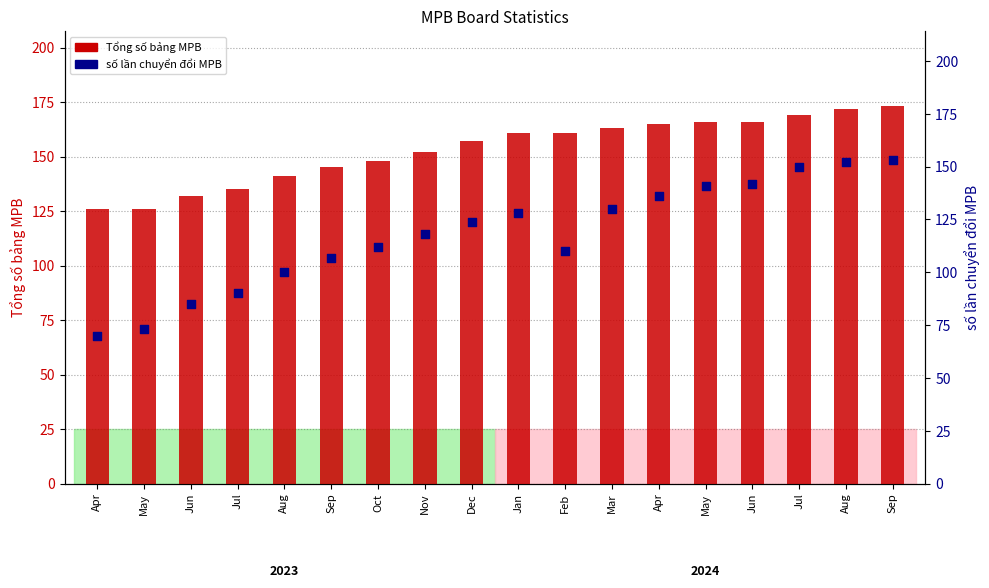

What are all the series names shown in the legend?

Tổng số bảng MPB, số lần chuyển đổi MPB